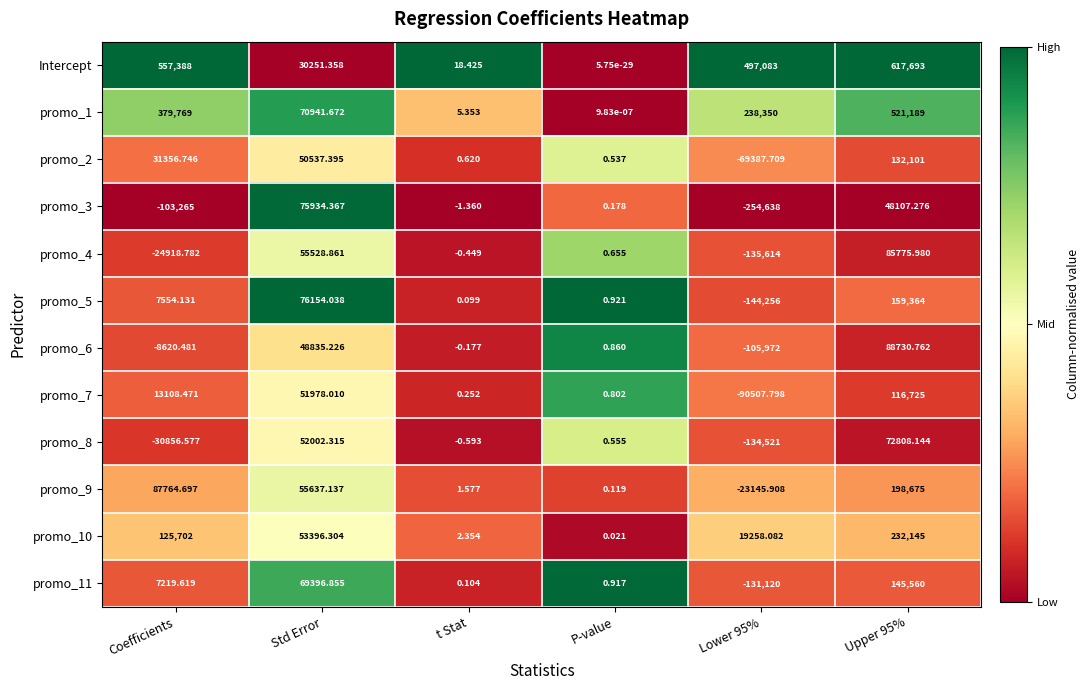

Which series has the widest spread of values?

Intercept